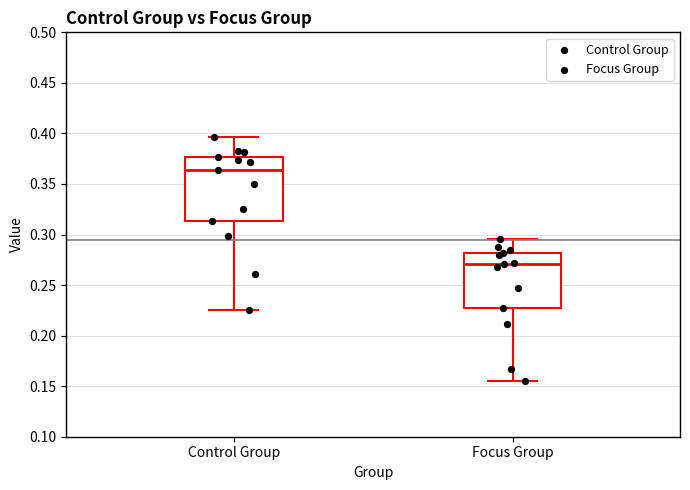

Reading left to right, transcribe this box plot: for each box, give where its median line is, the range the box spans, and where its two whiskers end, as read against the y-axis. The values are not printed on the chart, so give them approximately, as read against the axis.

Control Group: median 0.365, box 0.315 to 0.375, whiskers 0.225 to 0.395
Focus Group: median 0.270, box 0.225 to 0.280, whiskers 0.155 to 0.295